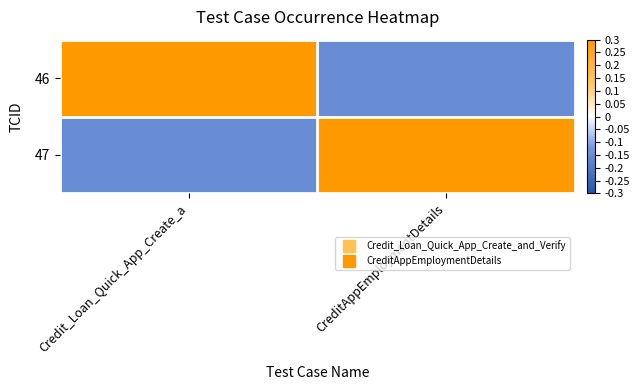

What is the total value across all series at CreditAppEmploymentDetails?

0.1